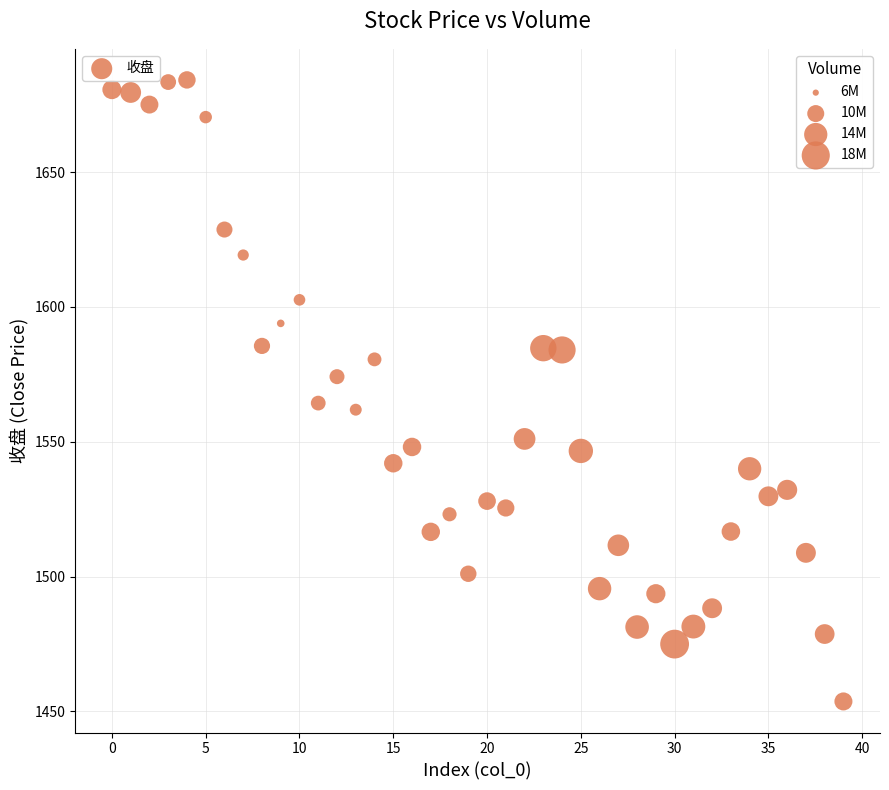

What is the range of Y values (max minus min)?

230.5